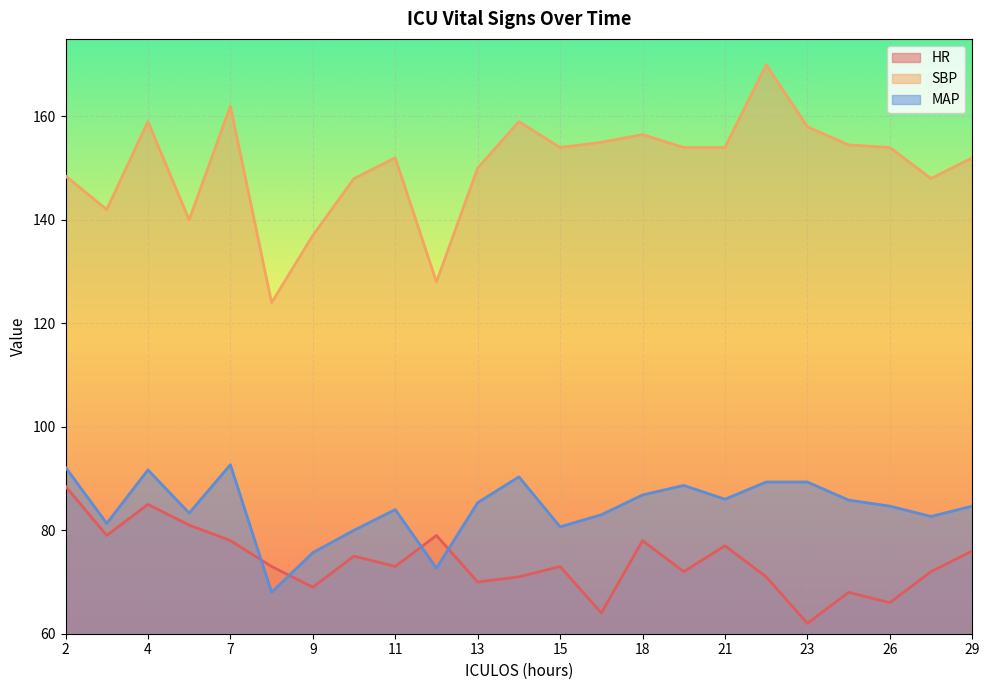

How many interior local peaks does the MAP series have?

5